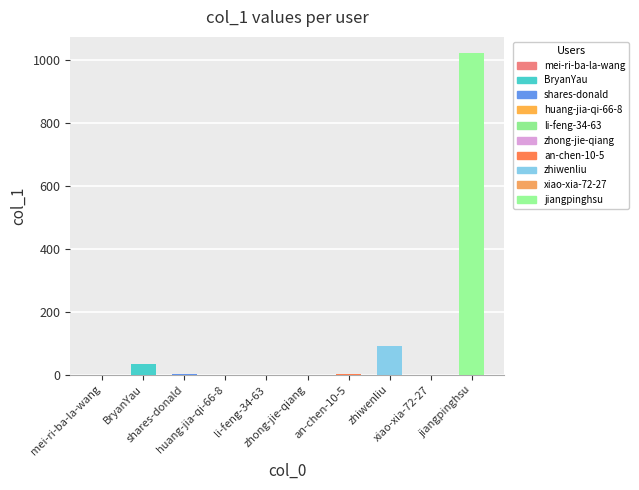

Between zhong-jie-qiang and mei-ri-ba-la-wang, which is larger?

zhong-jie-qiang